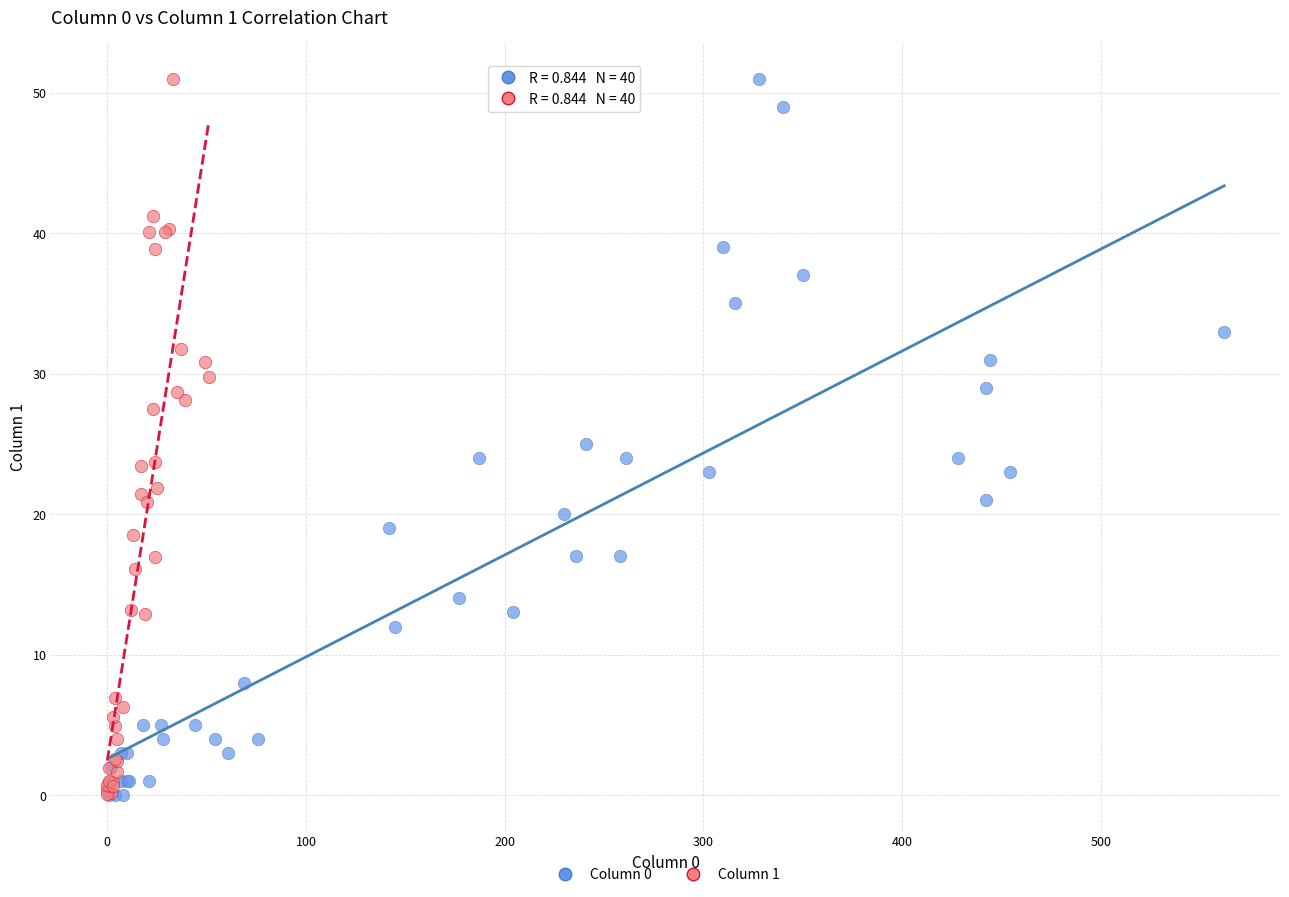

What are all the series names shown in the legend?

Column 0, Column 1